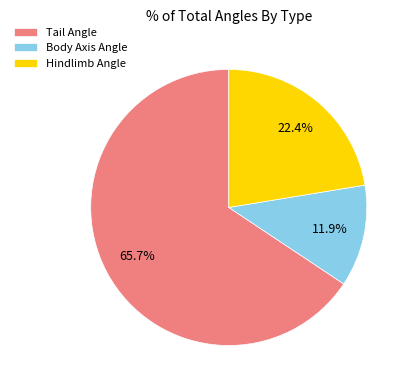

Rank the categories by value from highest to lowest.

Tail Angle, Hindlimb Angle, Body Axis Angle